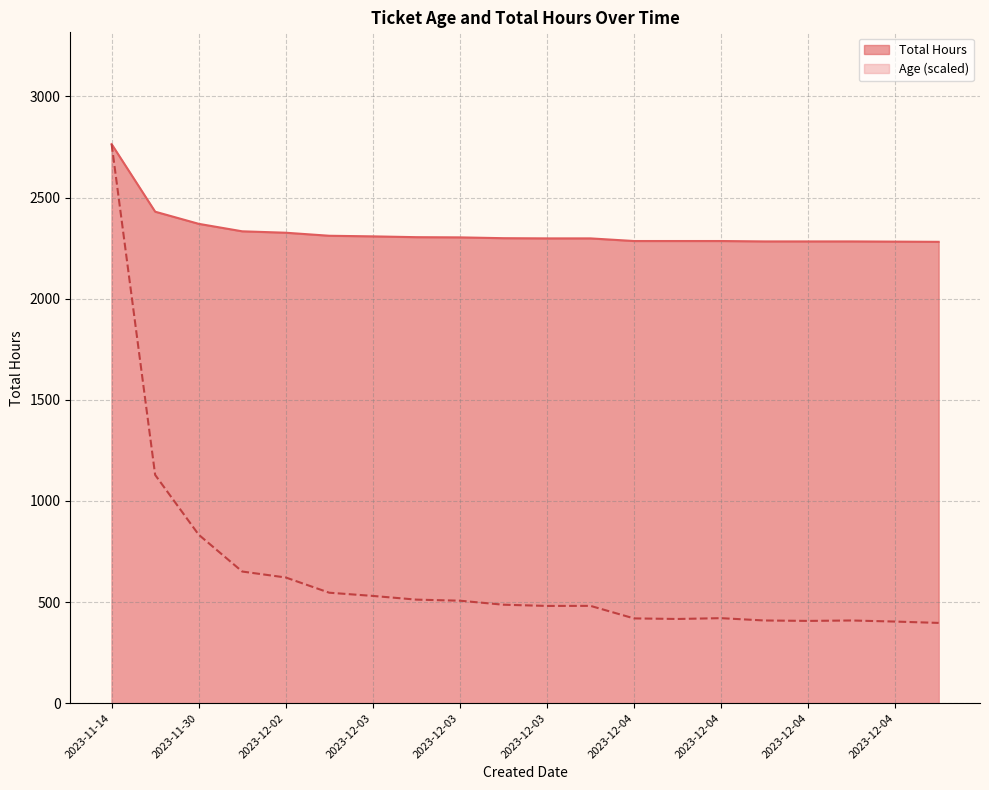

In Age, how many points are lower than both neighbors (excluding endpoints)?

3